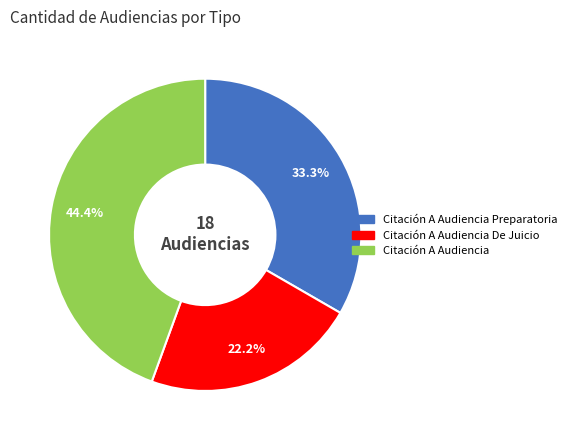

Is there any slice that represents more than half of the pie?

No